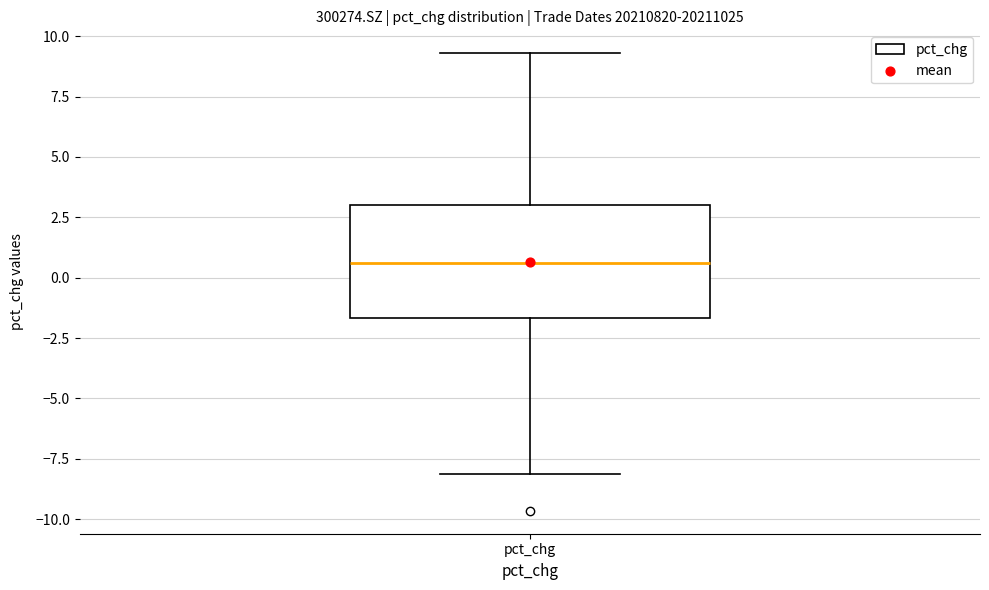

Where is the lower edge of the box for pct_chg on the y-axis? The values are not printed on the chart, so give them approximately, as read against the axis.

-1.5